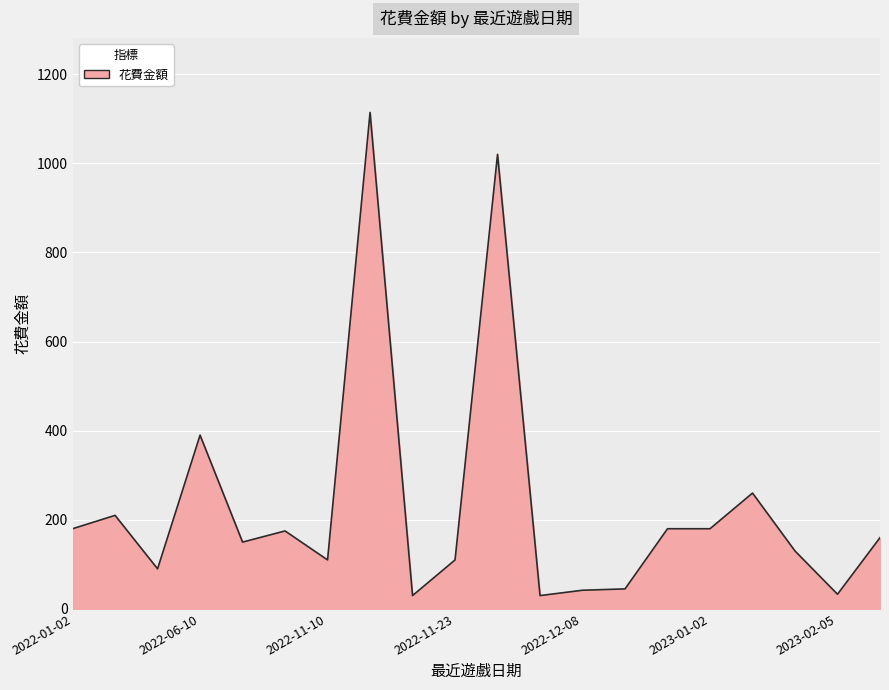

What is the maximum value shown in the chart?

1114